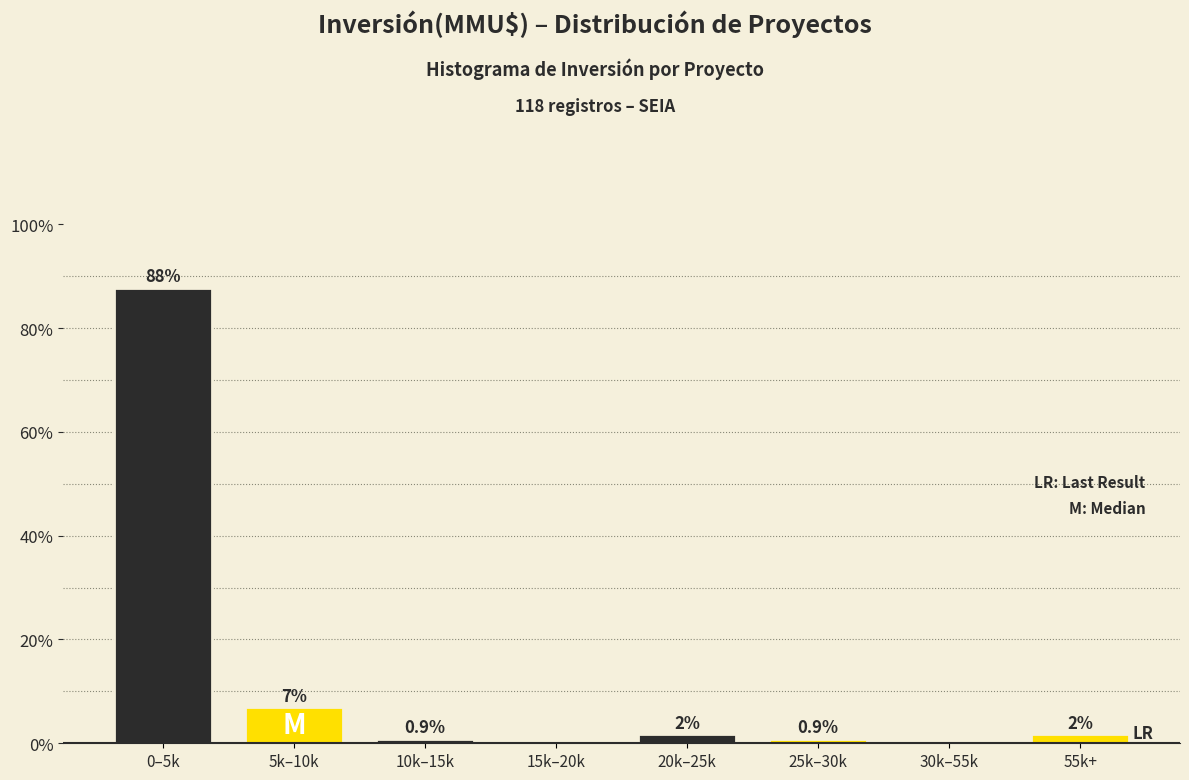

What is the greatest value displayed?

87.8